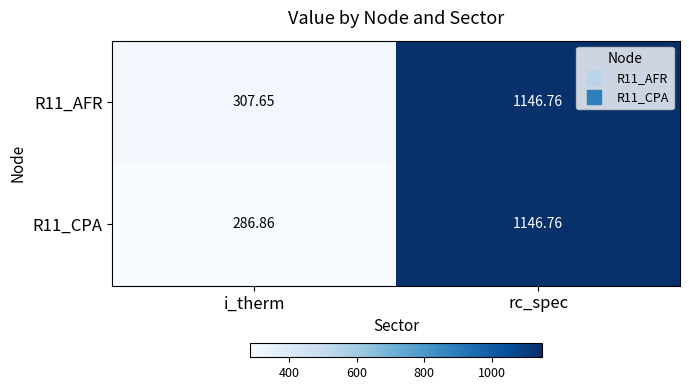

Which label corresponds to the smallest value in the chart?

i_therm